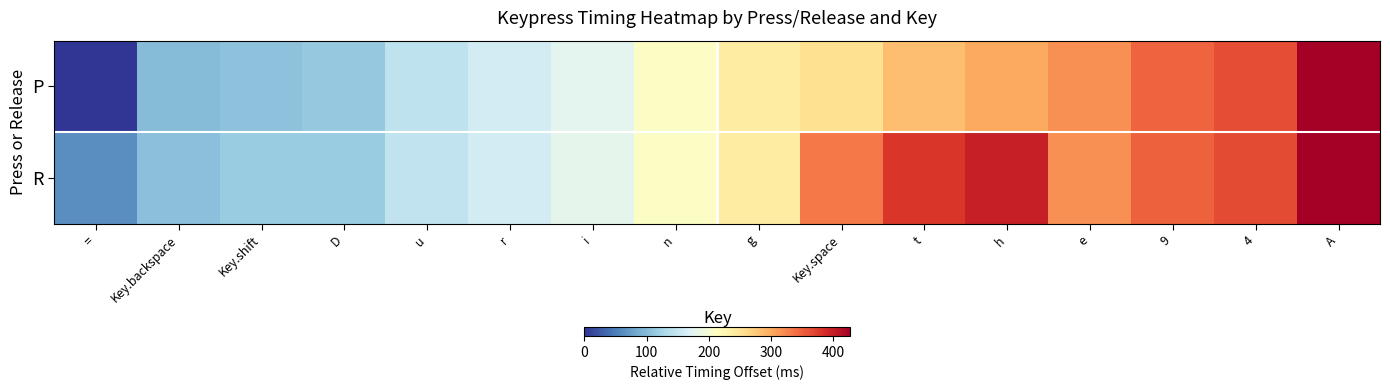

What is the difference between the highest and lowest values at Key.shift?

10